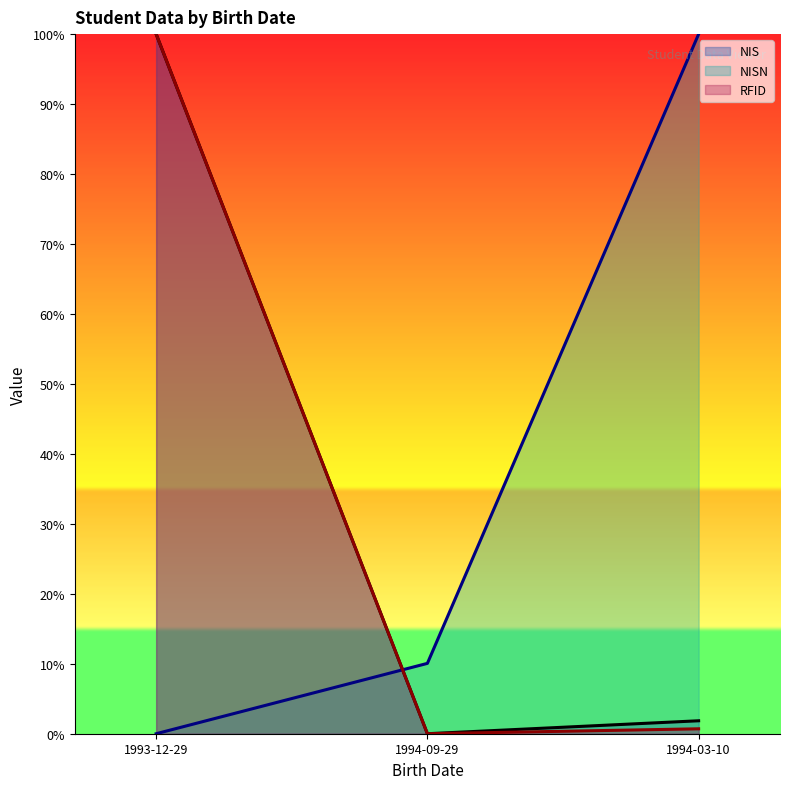

Is it true that NIS equals 57.7 at 1994-09-29?

False